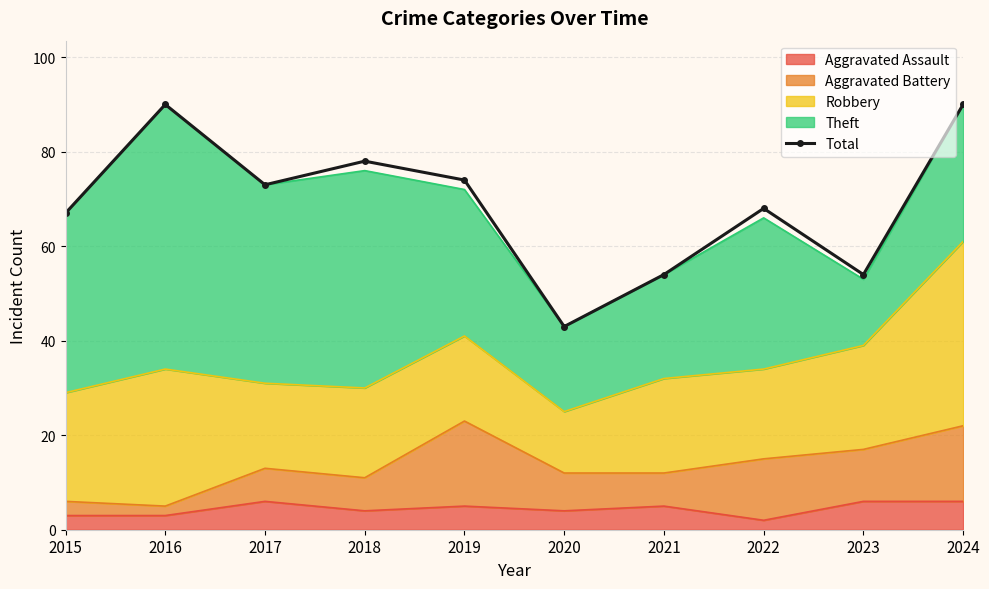

Rank the categories by value from highest to lowest.

2016, 2024, 2018, 2019, 2017, 2022, 2015, 2021, 2023, 2020